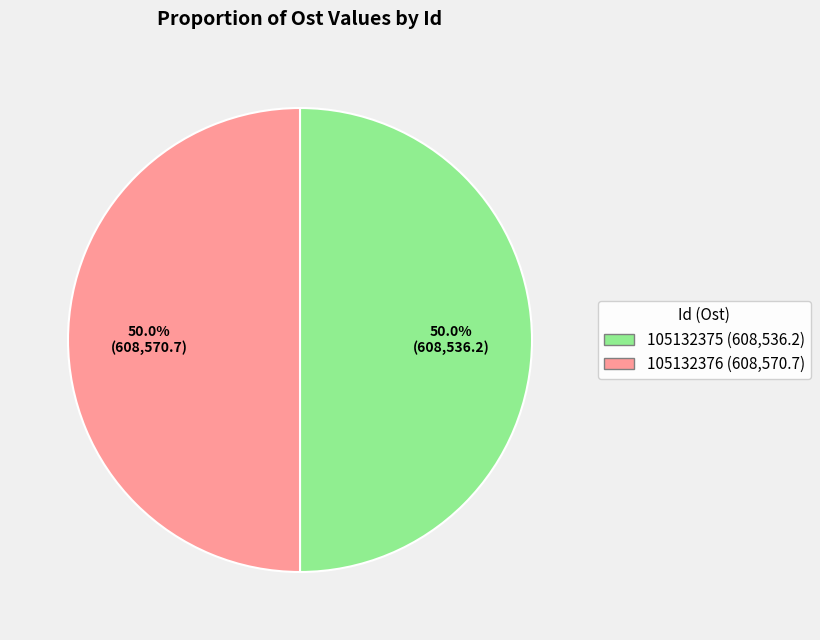

What is the total percentage of 105132376 and 105132375?

100.0%